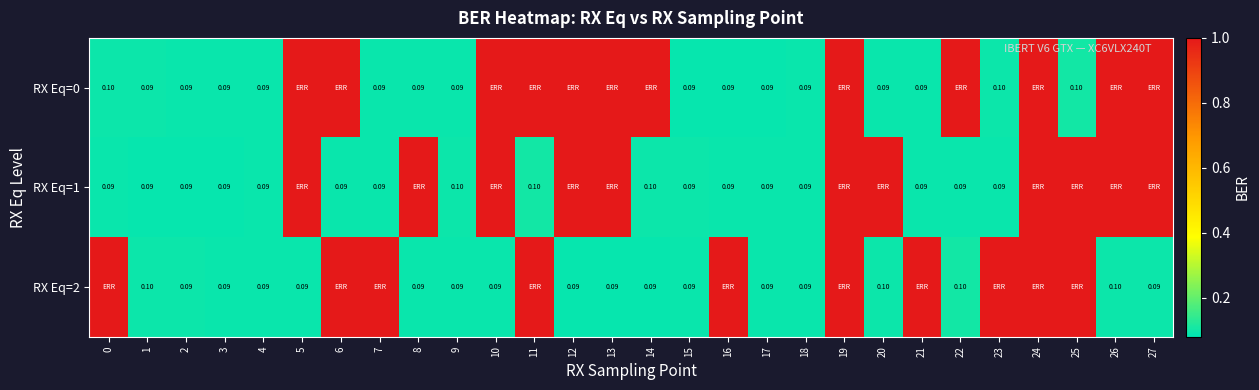

List the series in order of their overall mean, lowest first.

RX Eq=2, RX Eq=1, RX Eq=0